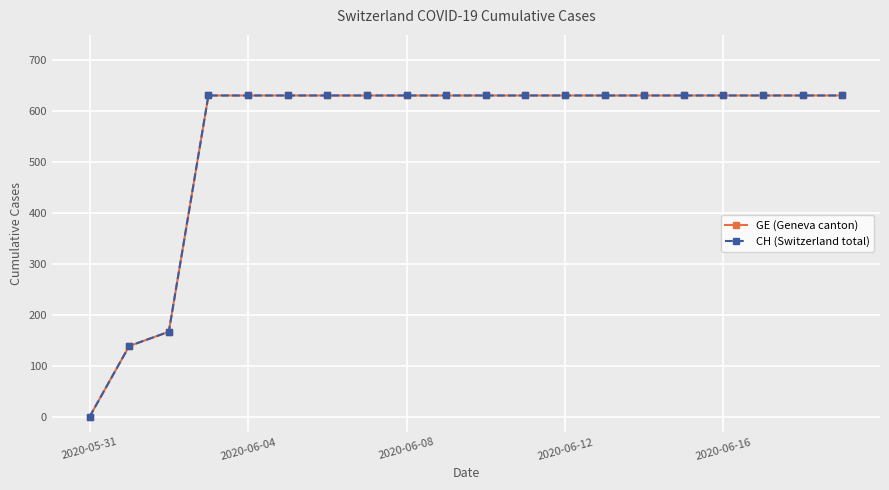

Is this an area chart (filled region under the line)?

No